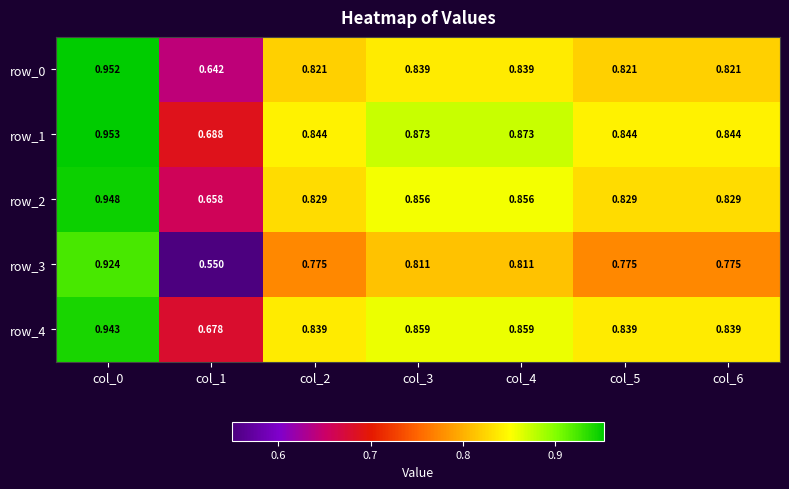

What is the difference between the second highest and minimum values in the row_4 series?

0.2